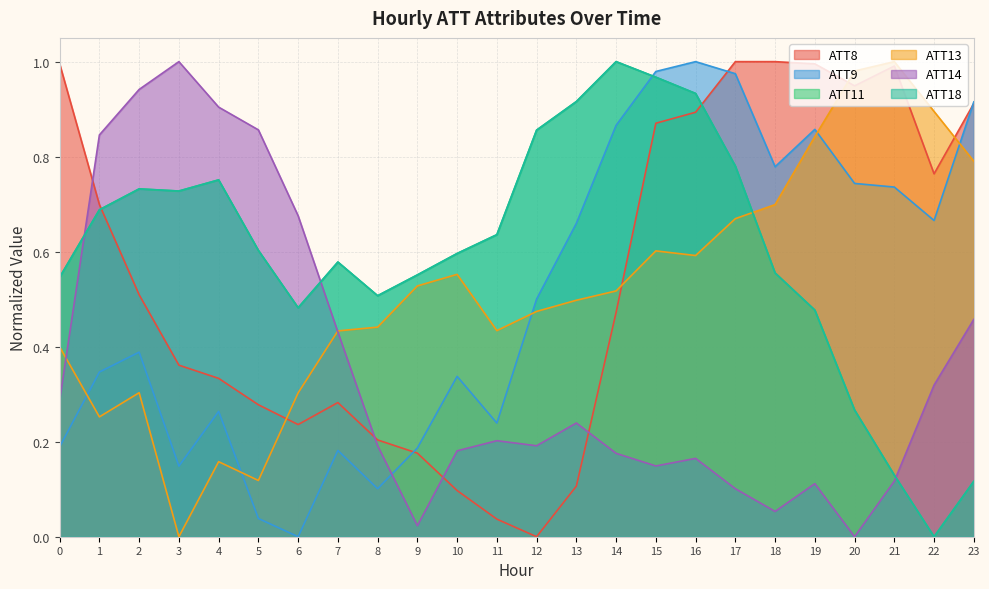

What is the spread (max minus min) of values at 16?

0.8